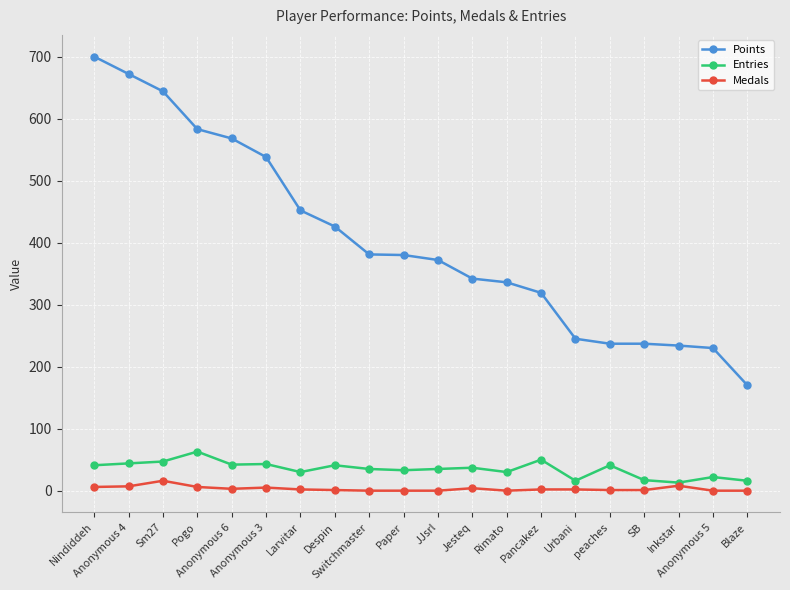

Which series has the largest total across all categories?

Points